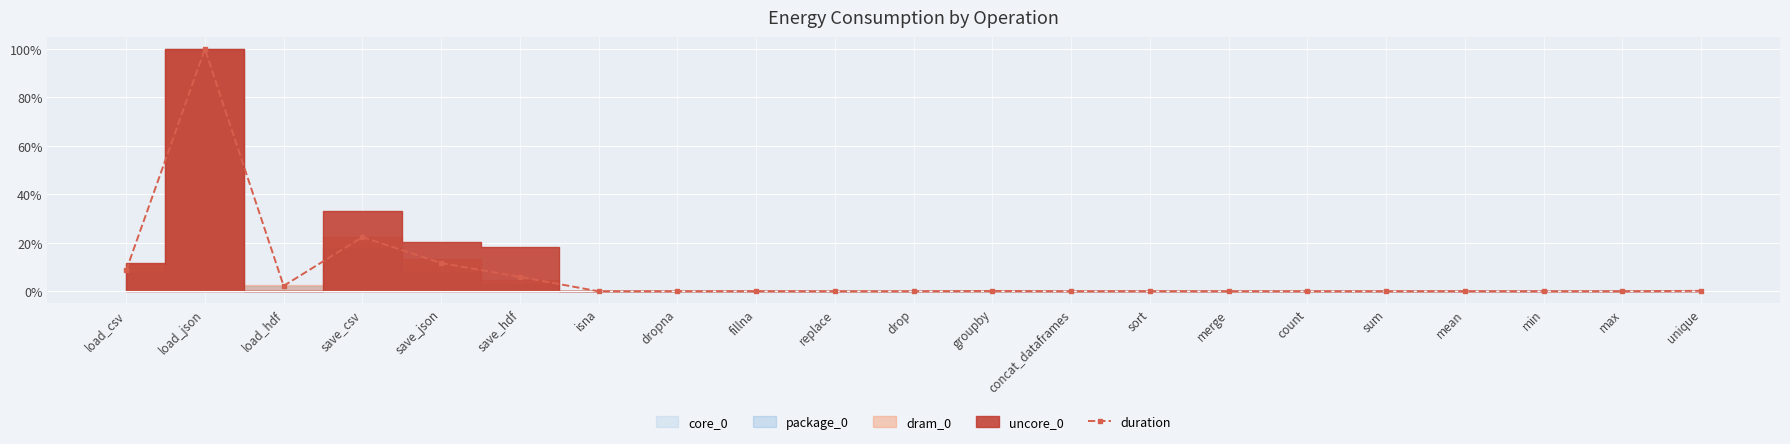

At which label is the value closest to 0?

drop